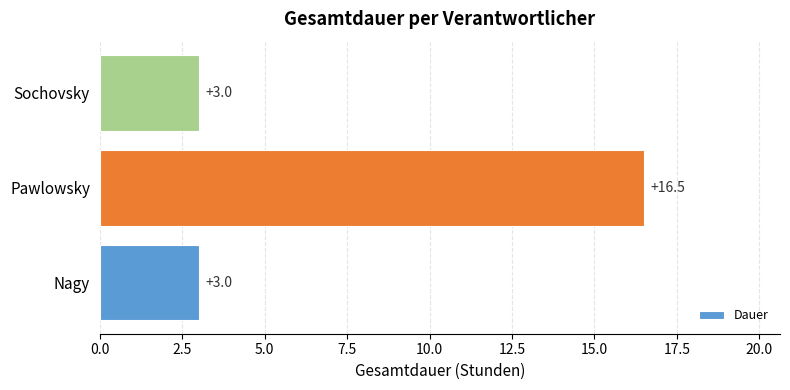

The value at Nagy is 3.0. True or false?

True